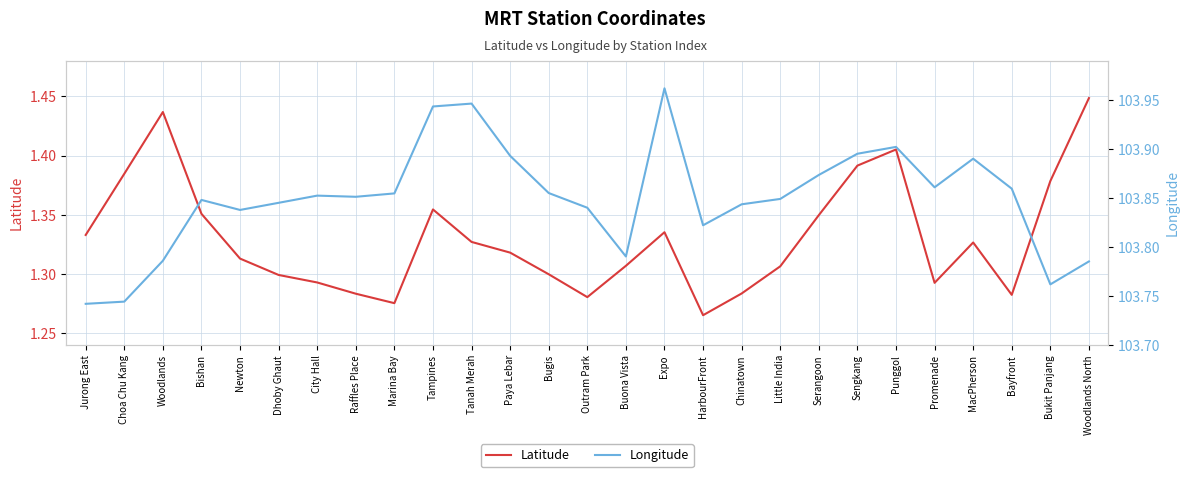

True or false: Latitude and Longitude intersect in this chart.

False